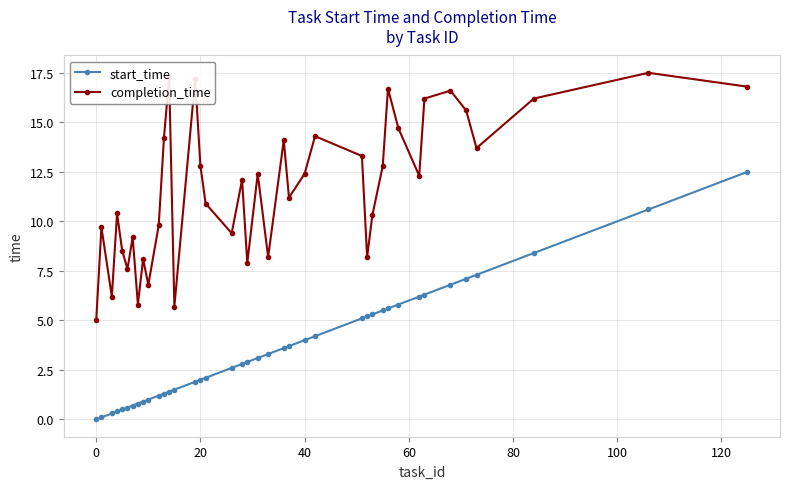

What is the difference between the maximum and minimum values in the start_time series?

12.5